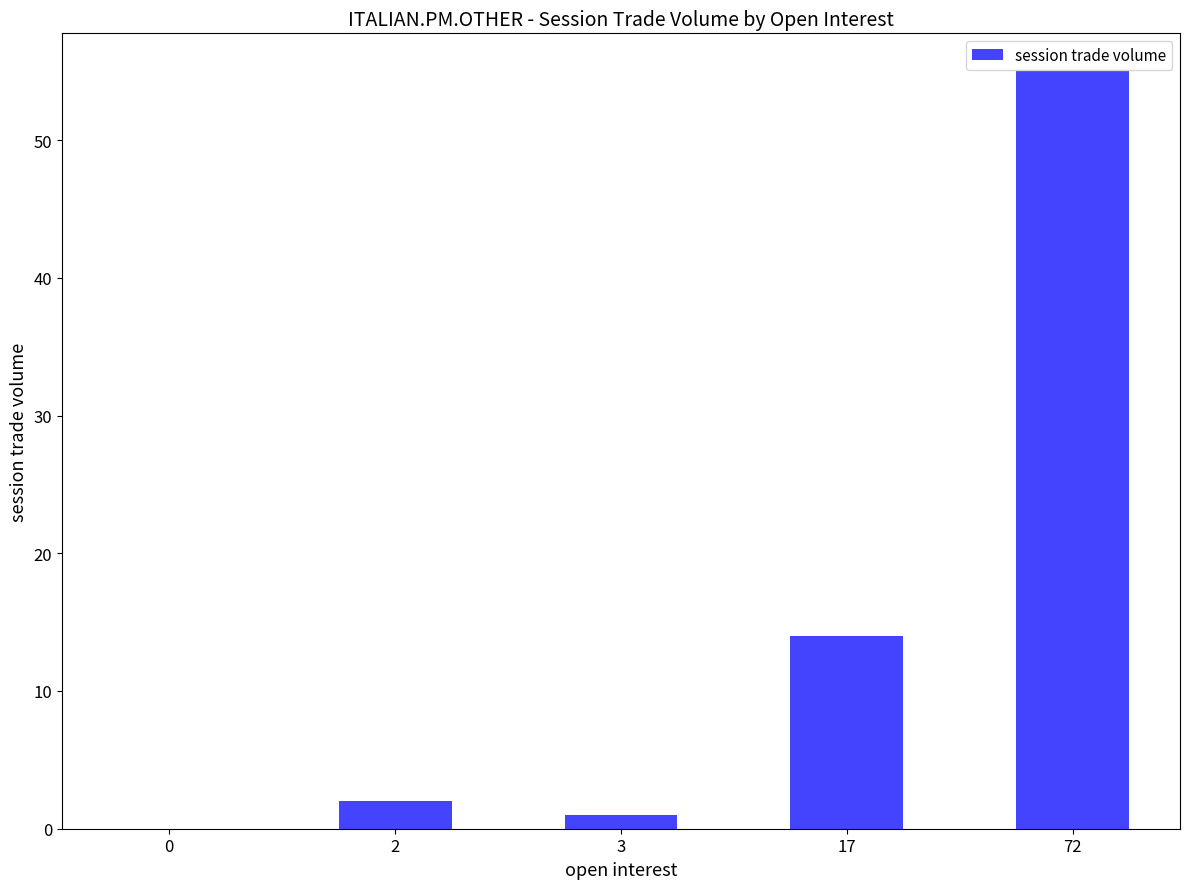

At which category does the chart reach its peak across all series?

72